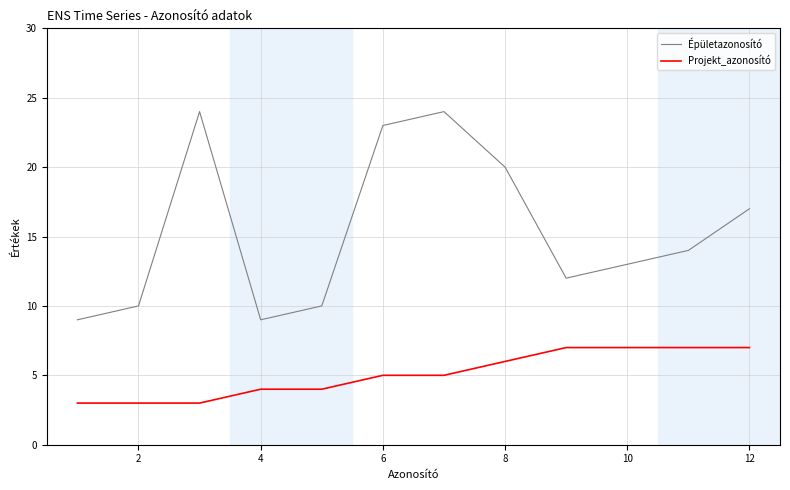

What is the maximum value shown in the chart?

24